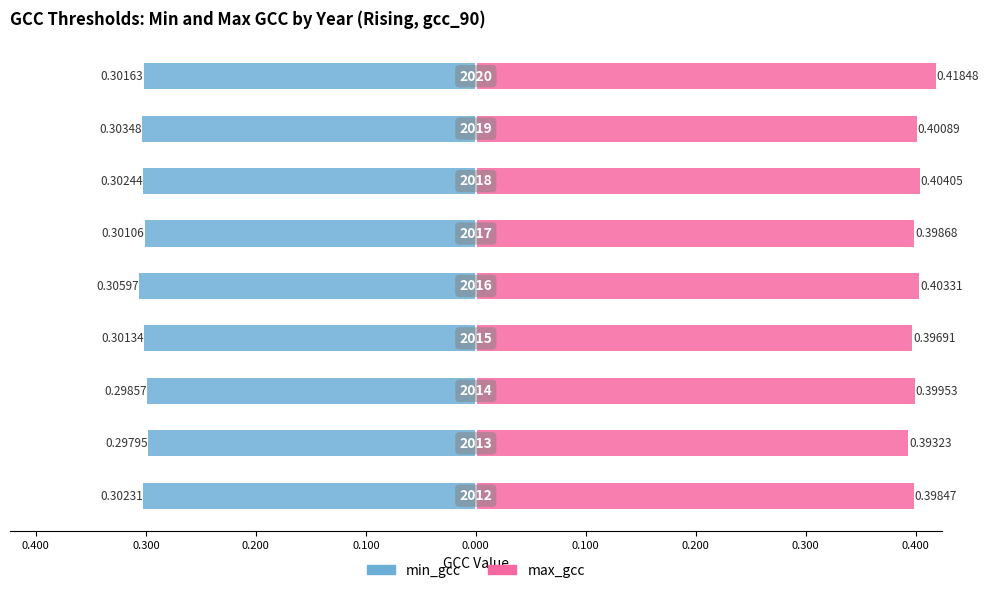

Which series has the widest spread of values?

max_gcc